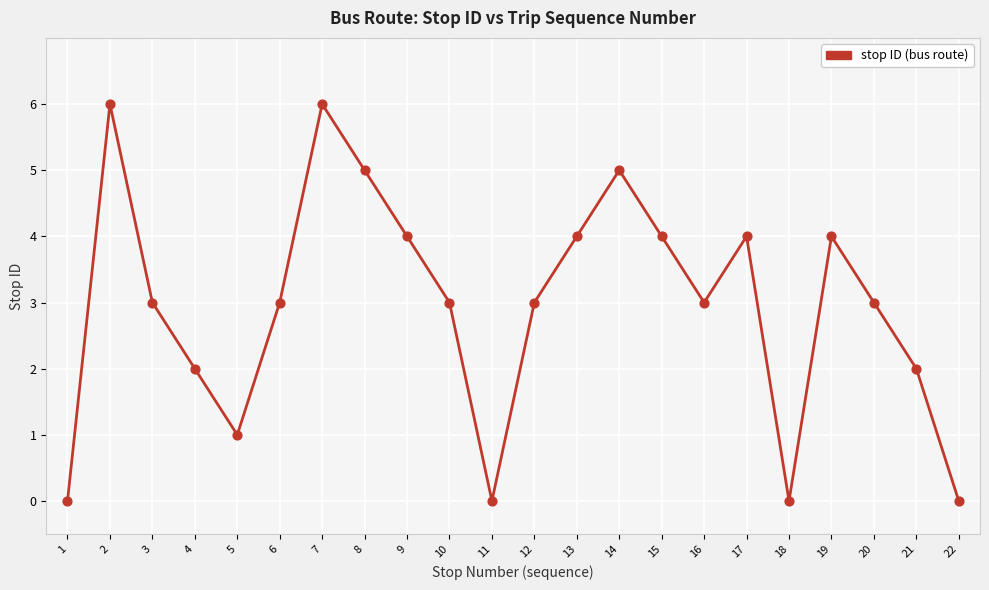

What is the change in value from 7 to 14?

-1